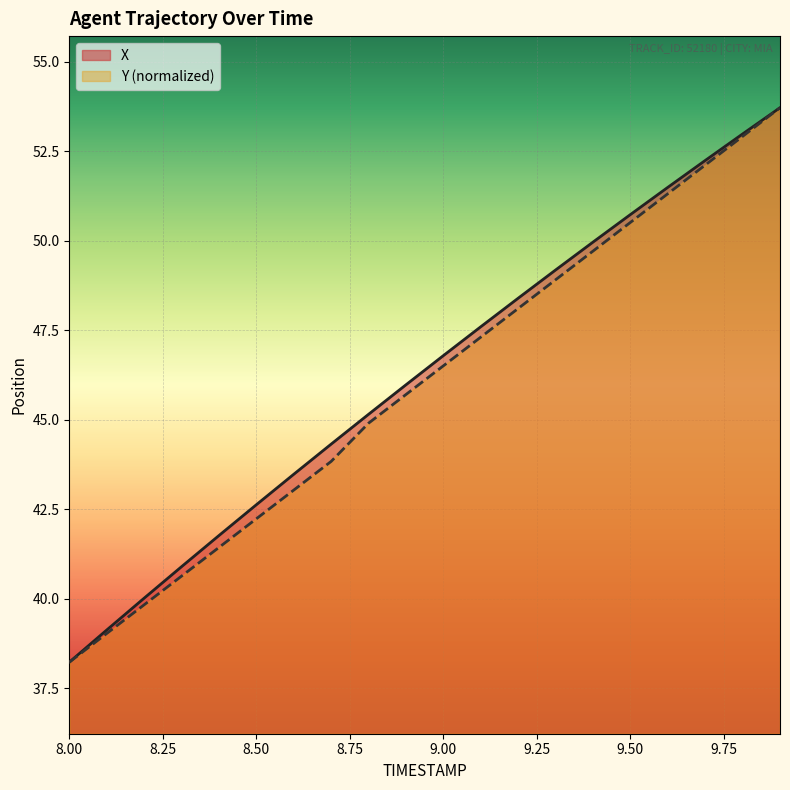

Is it true that X equals 38.2 at 8.00?

True